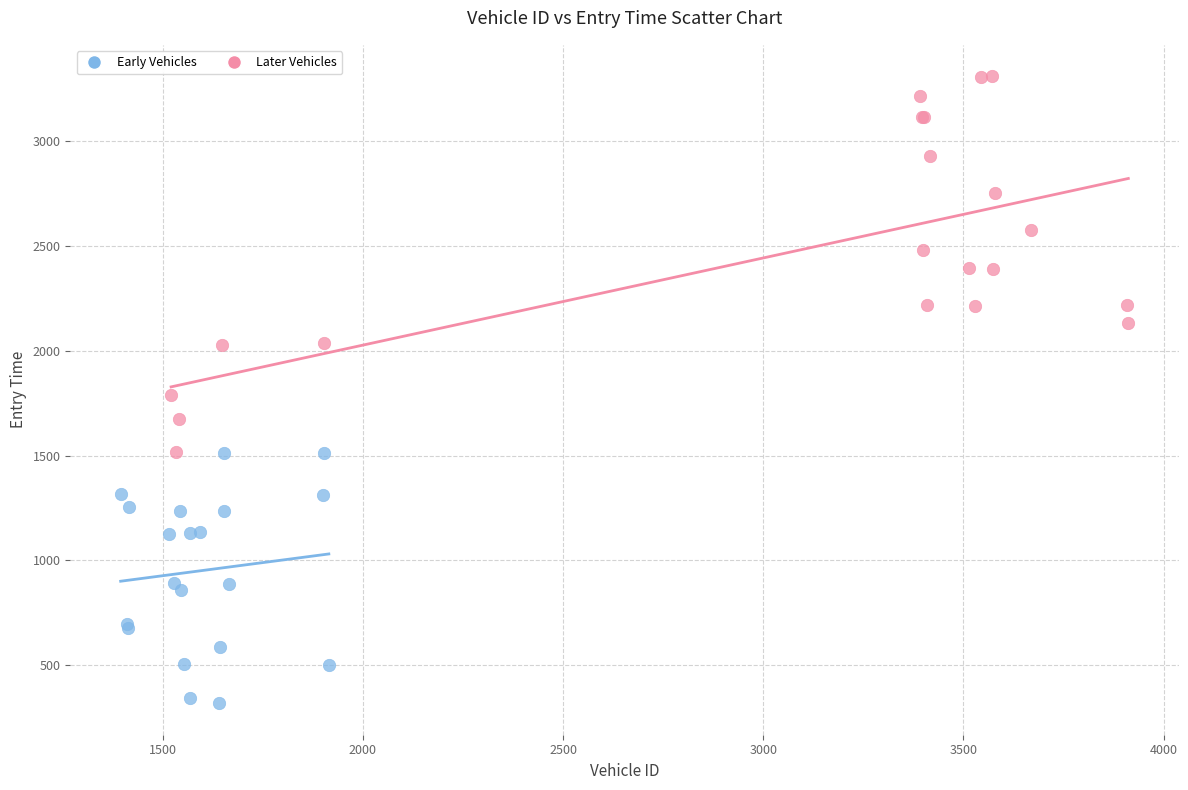

Which series contains the highest Y value?

Later Vehicles